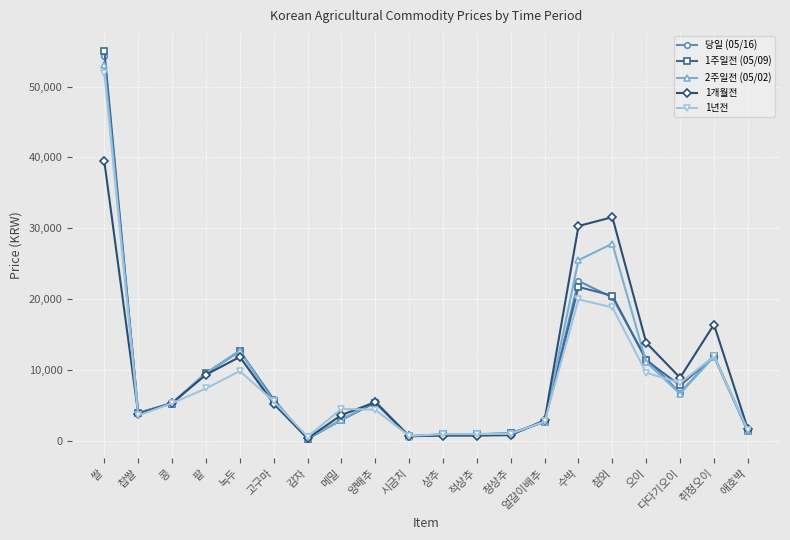

What is the smallest value displayed?

305